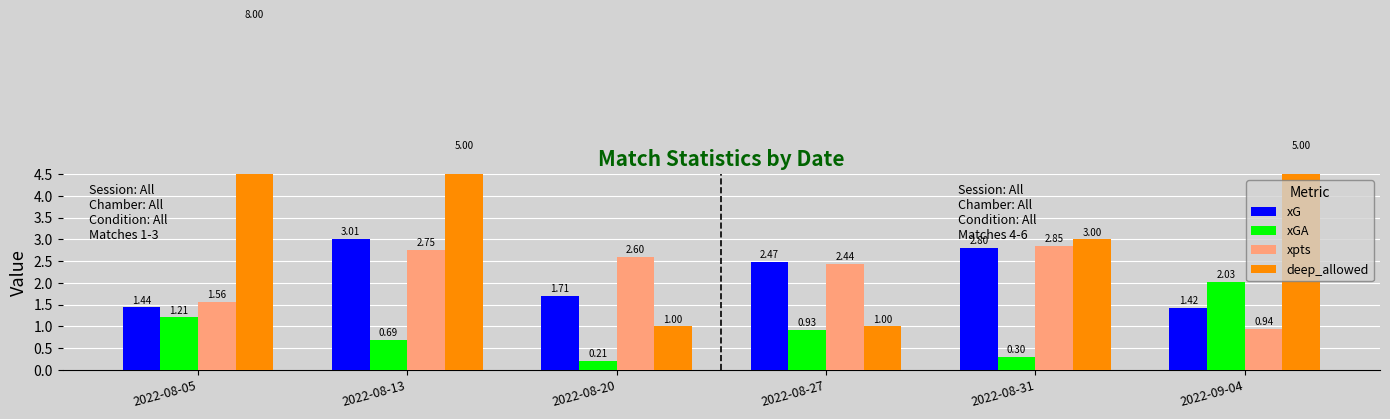

Which series has the largest total across all categories?

deep_allowed